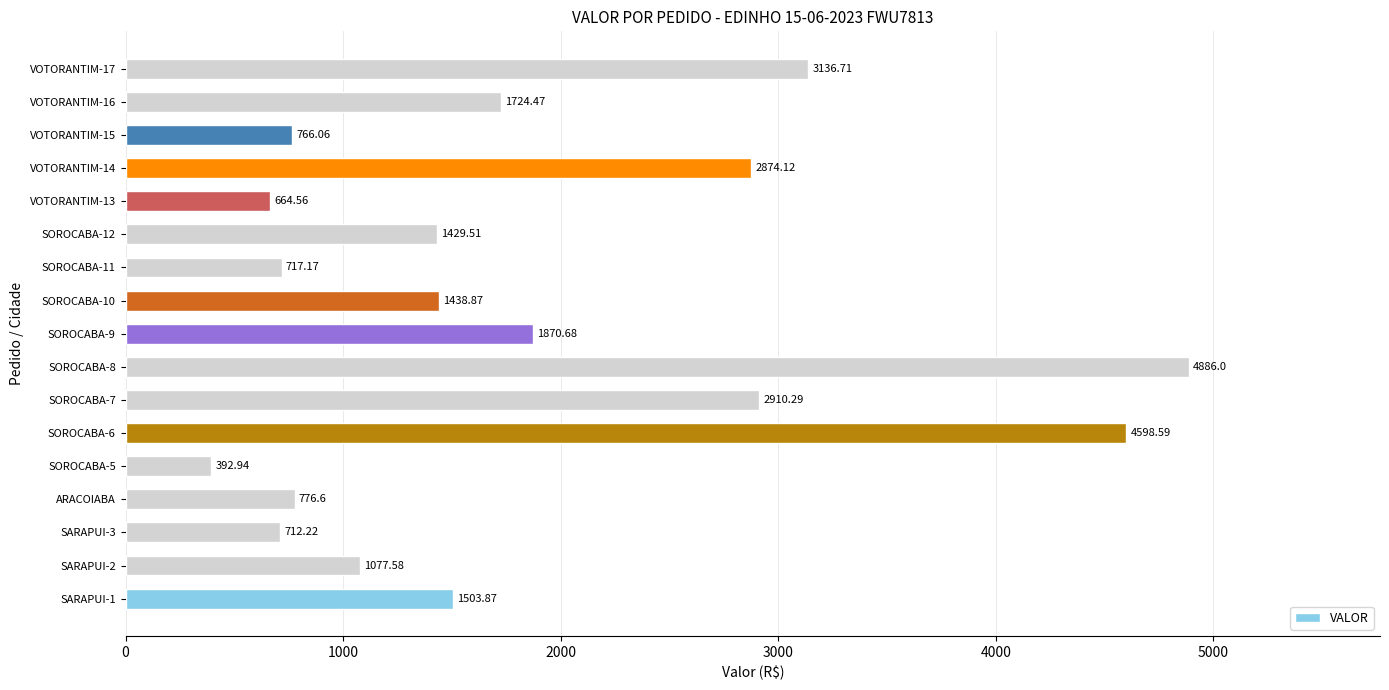

What is the smallest value displayed?

392.9